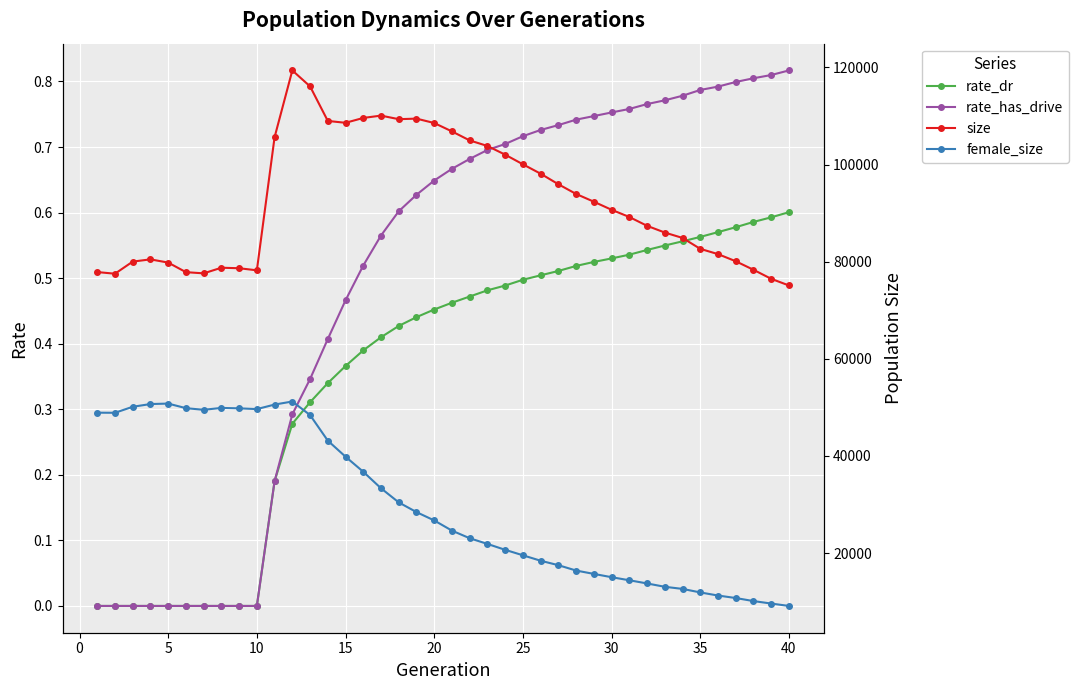

In size, how many points are higher than both neighbors (excluding endpoints)?

5